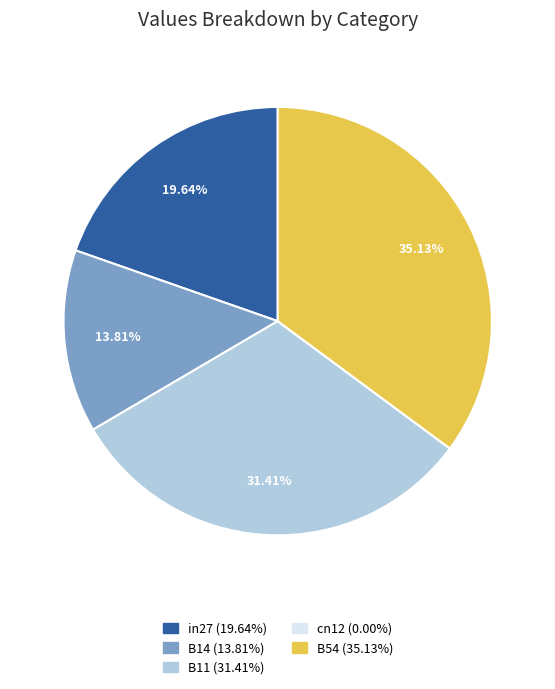

Does any single category account for the majority?

No